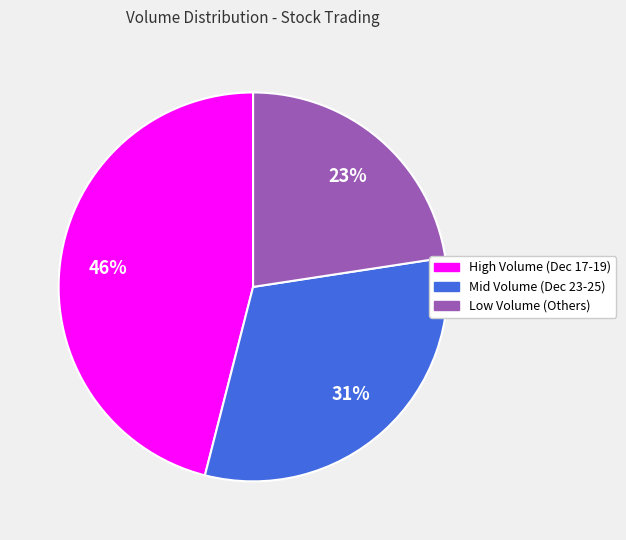

Does any single category account for the majority?

No